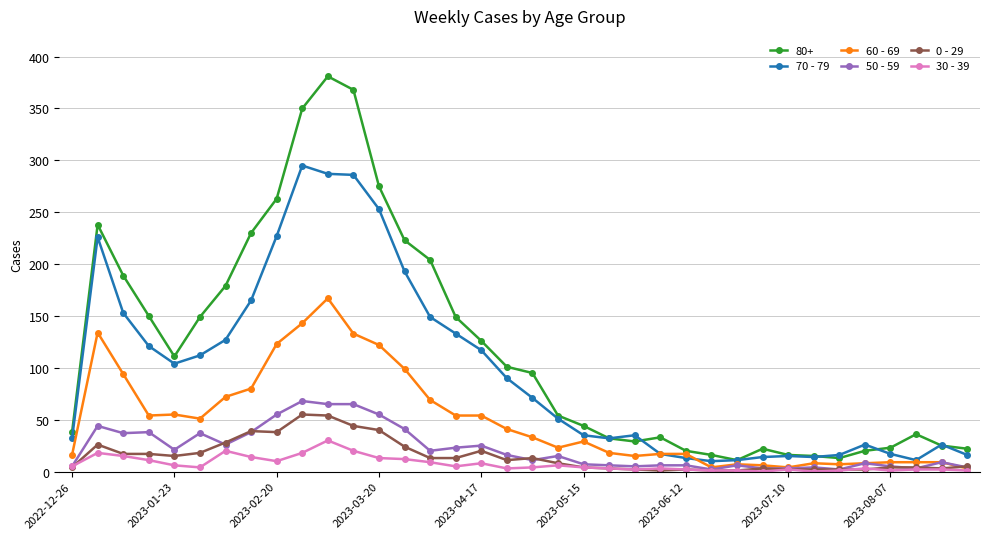

At how many categories does at least one series exceed 324?

3